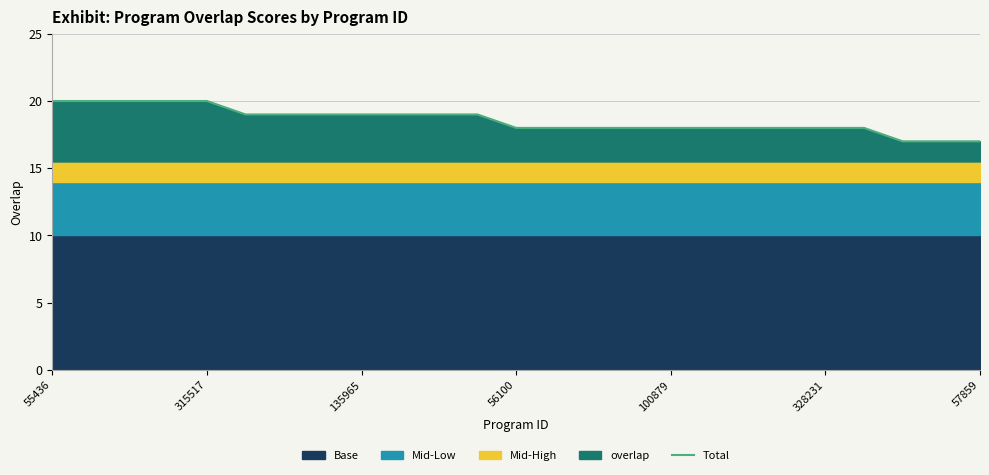

How many data points are less than 18?

3